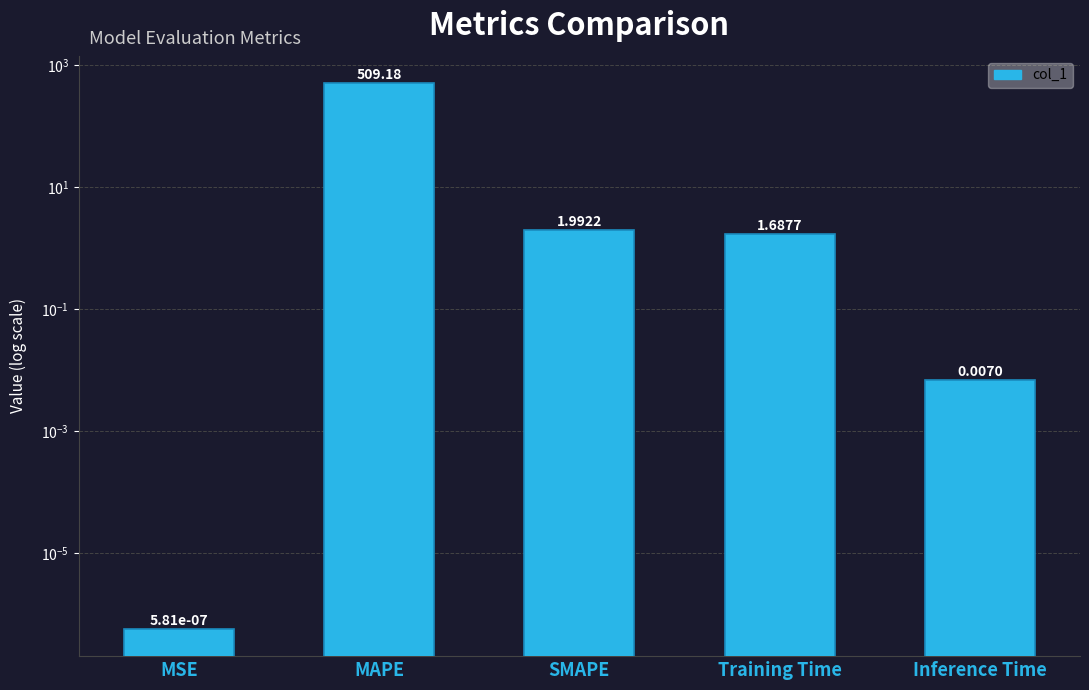

The chart shows a value of 1.7 at Training Time. True or false?

True